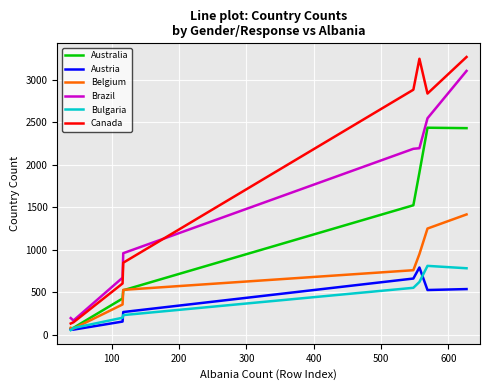

What is the difference between the maximum and minimum values in the Canada series?

3135